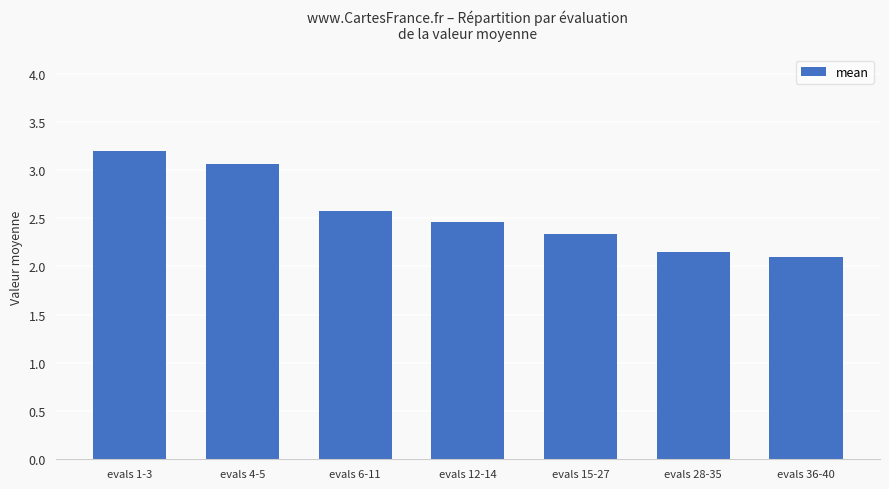

The chart shows a value of 0.8 at evals 12-14. True or false?

False